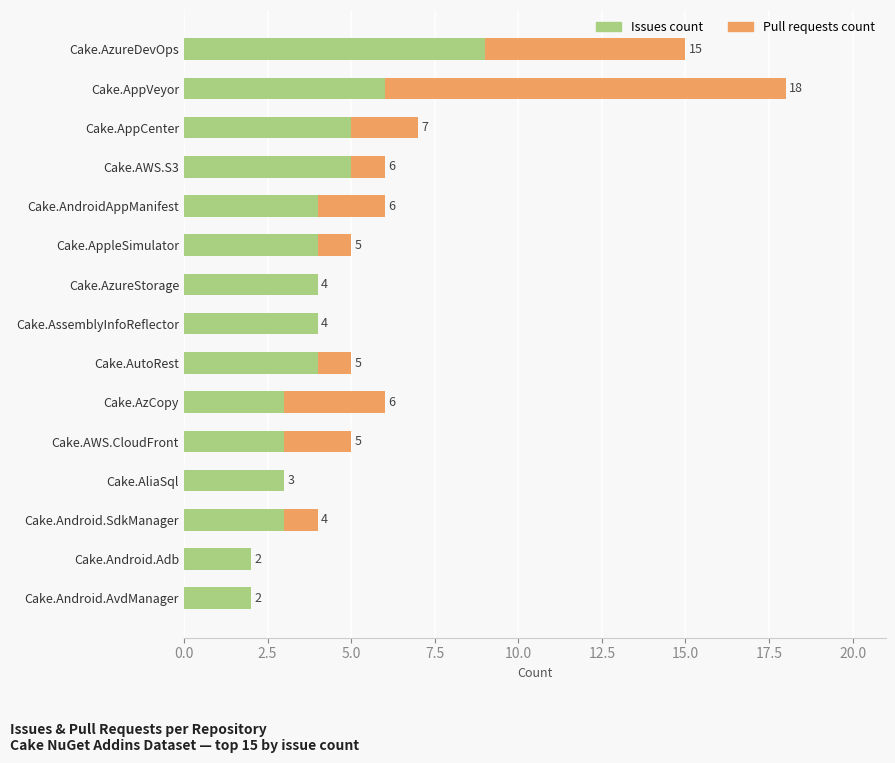

How many Issues count values are between 3 and 5?

11